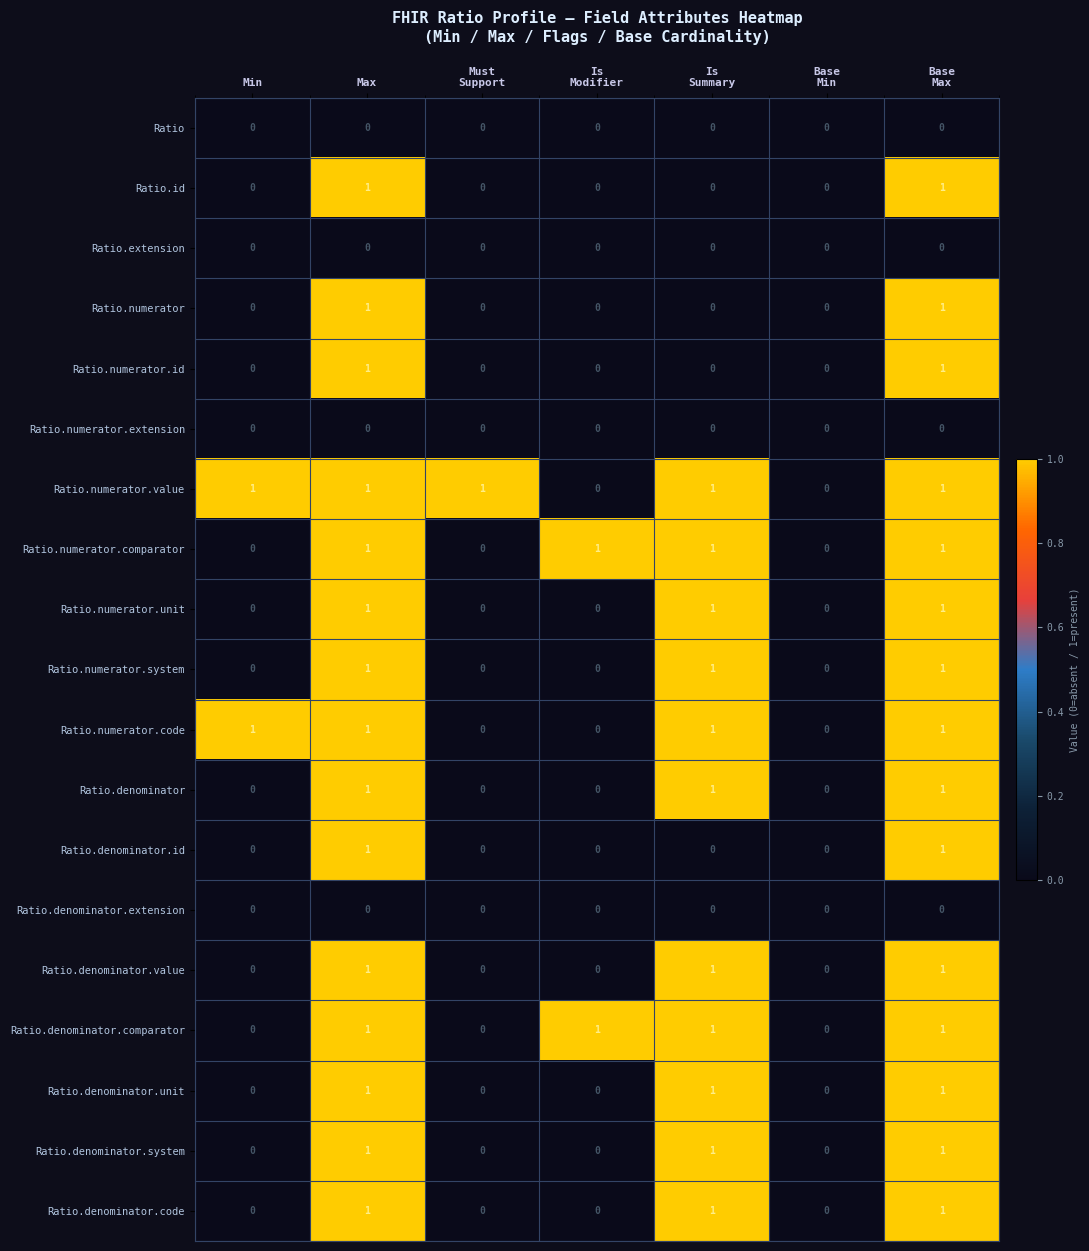

Count the Ratio.denominator.system values in the range 0 to 1.

7